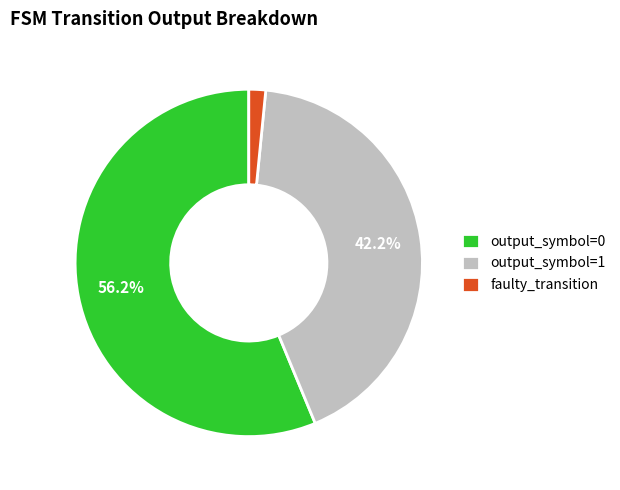

Which category has the biggest portion of the pie?

output_symbol=0